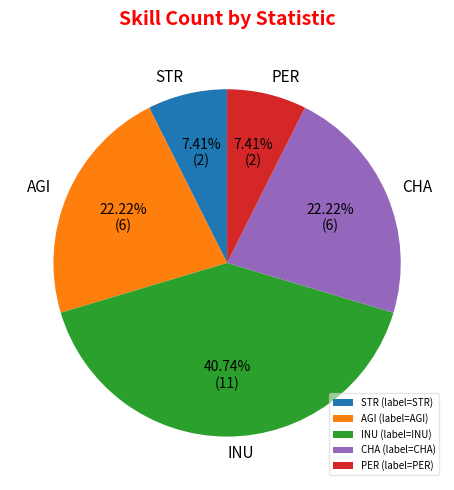

What is the ratio of the value at CHA to the value at INU?

0.5